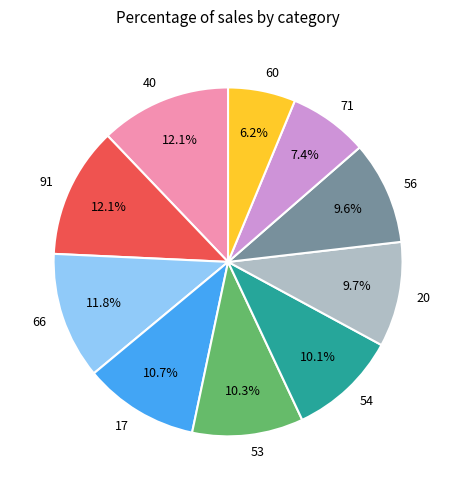

What is the smallest slice in the pie chart?

60